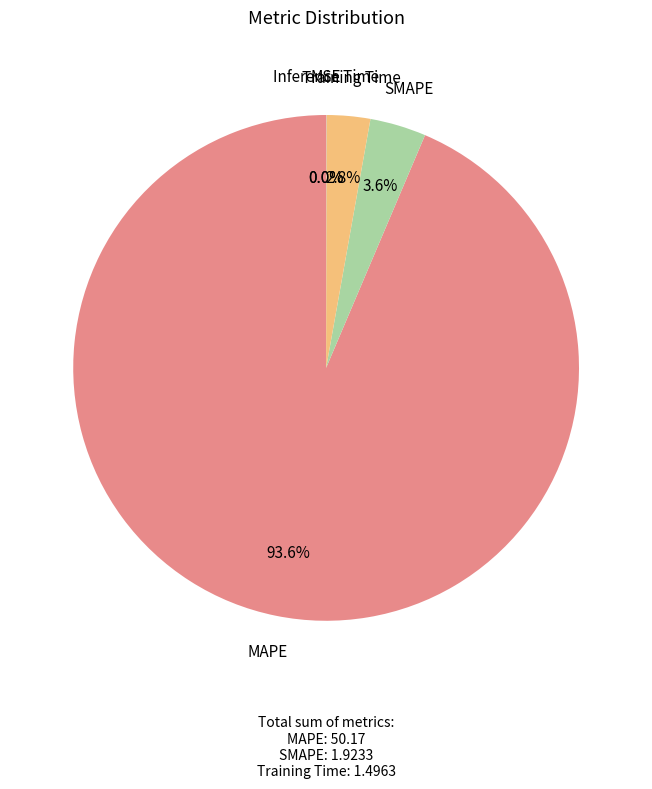

How many segments does this pie chart have?

5